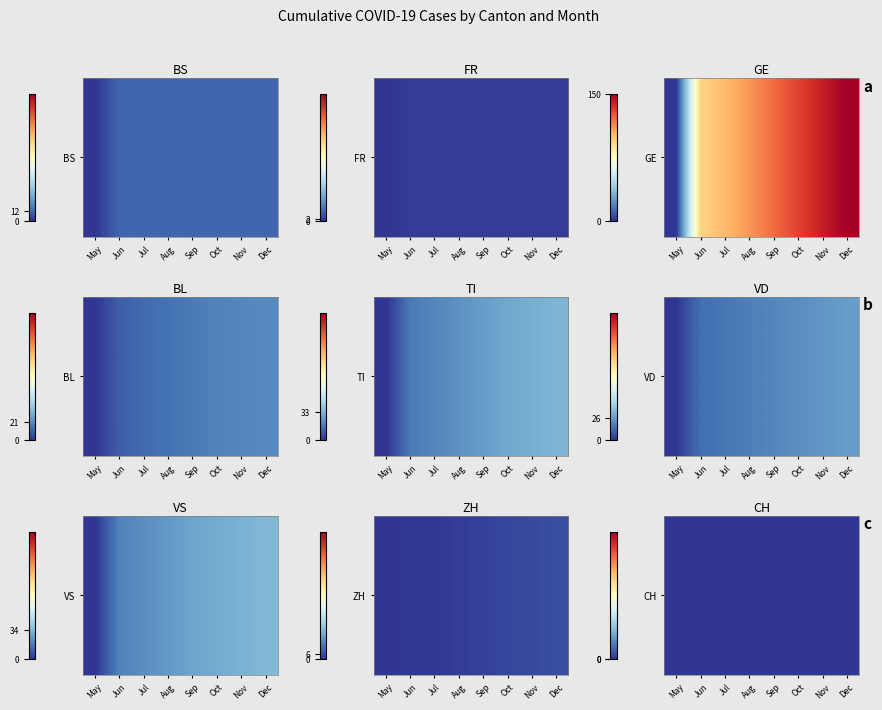

Rank the series by their maximum value, from highest to lowest.

GE, VS, TI, VD, BL, BS, ZH, FR